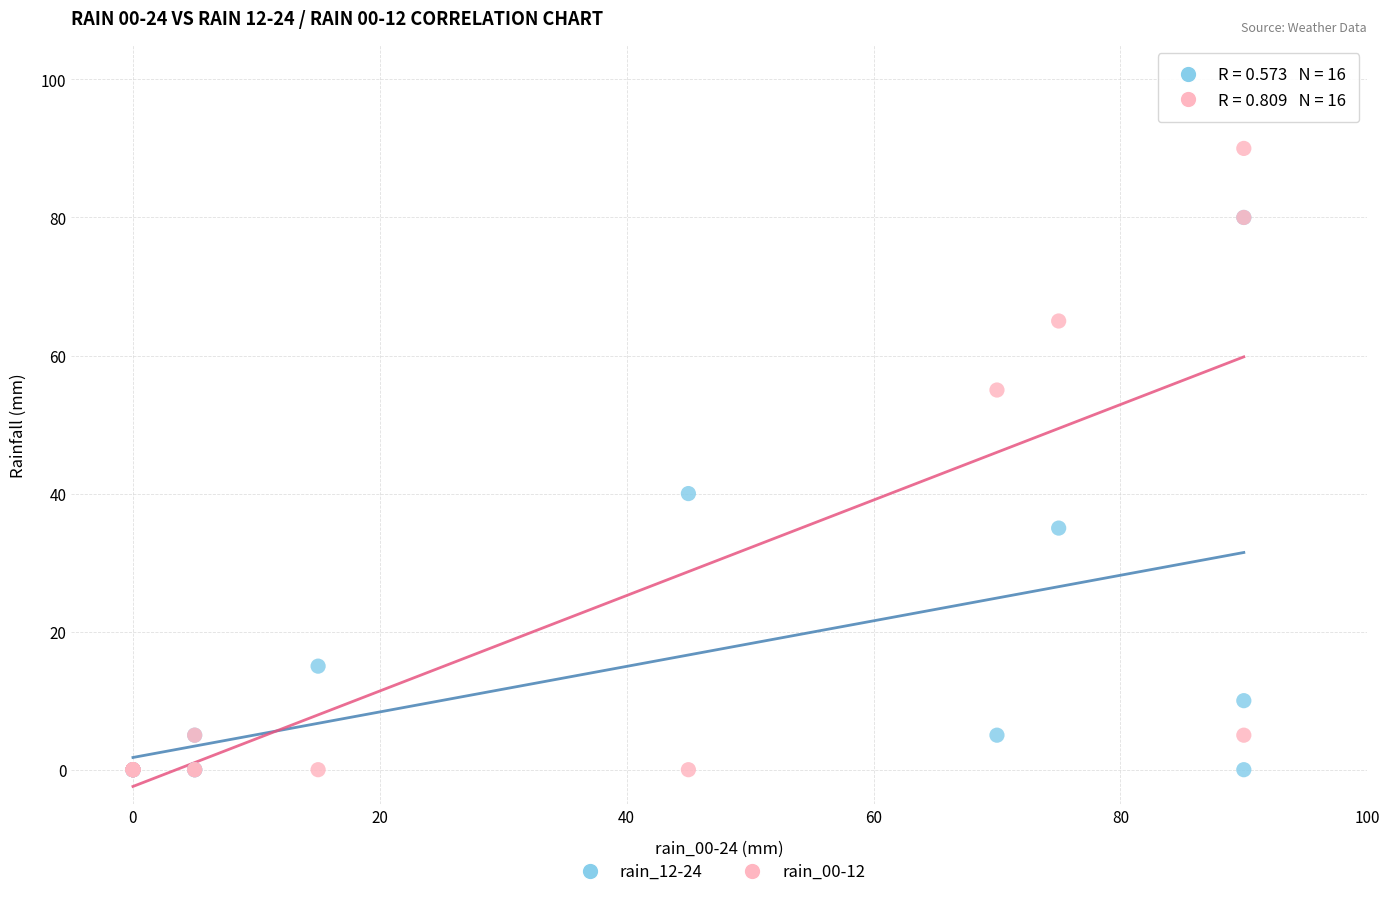

Which series reaches the maximum Y coordinate?

rain_00-12